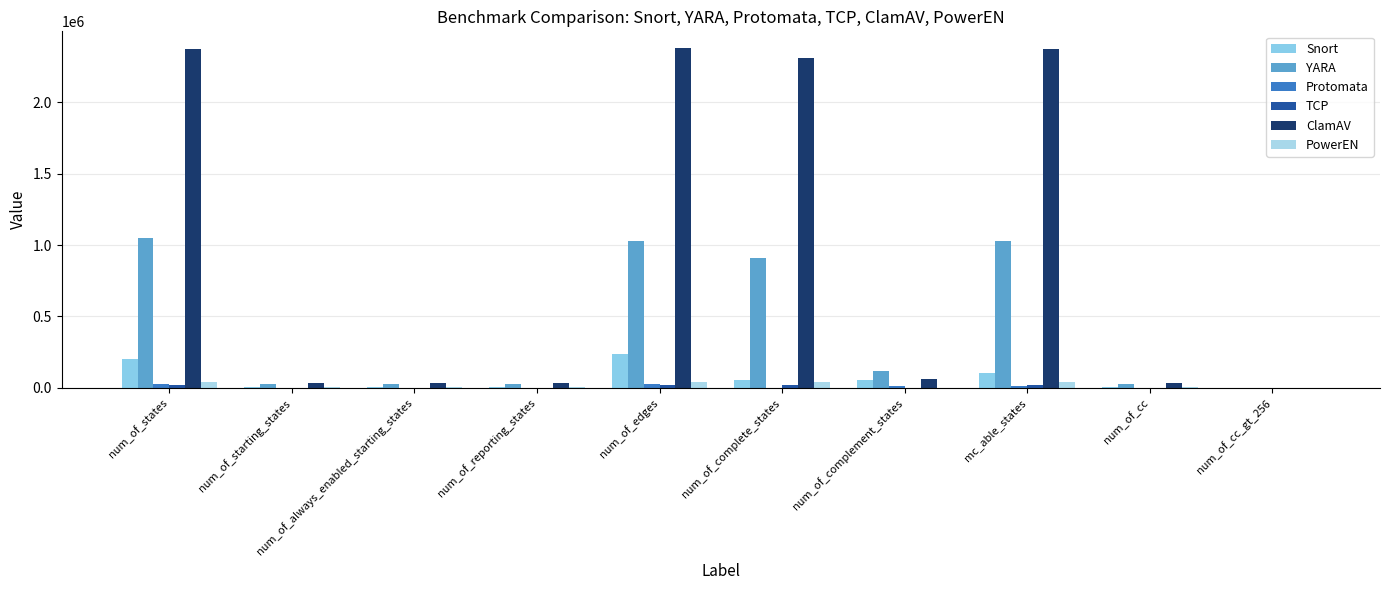

How many groups of bars are there?

10